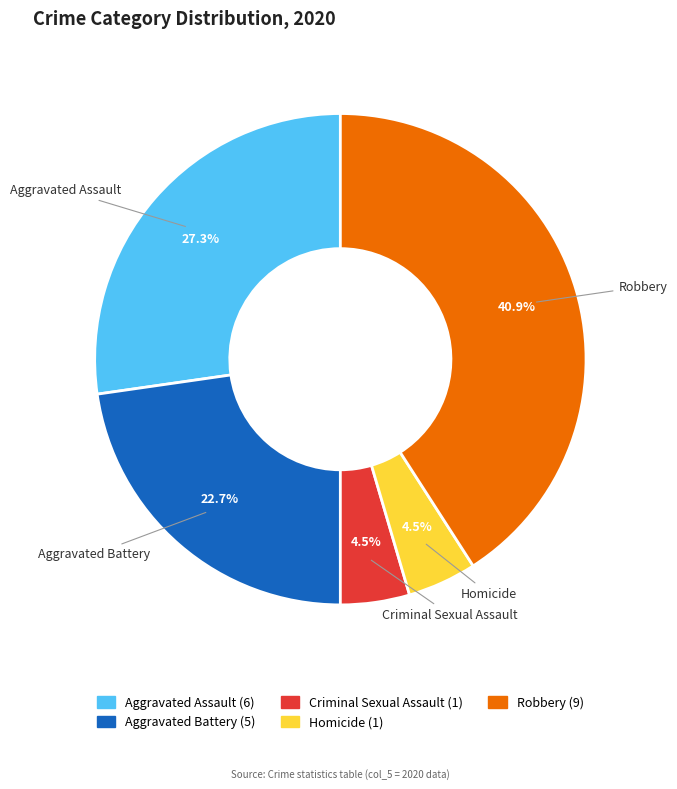

Is there a majority slice in this chart?

No